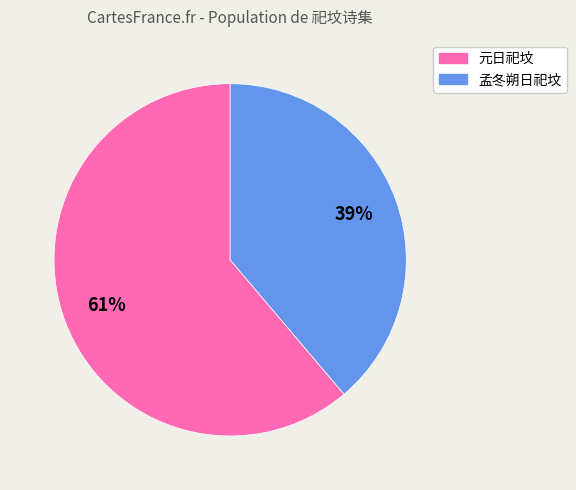

To the nearest percent, what is the difference between the largest and smallest slice percentages?

22%